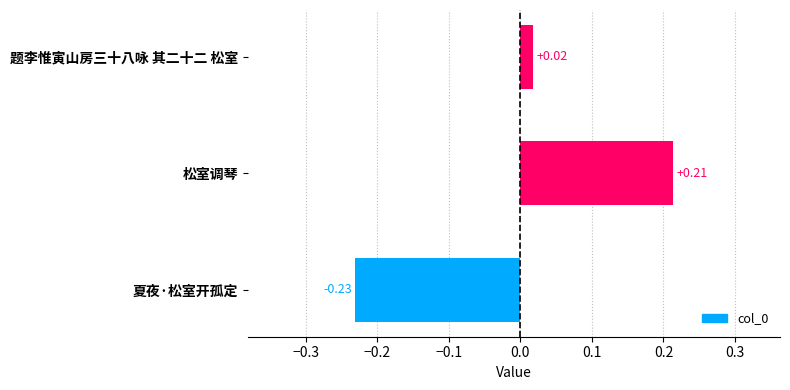

List the labels in order of value, largest first.

松室调琴, 题李惟寅山房三十八咏 其二十二 松室, 夏夜·松室开孤定